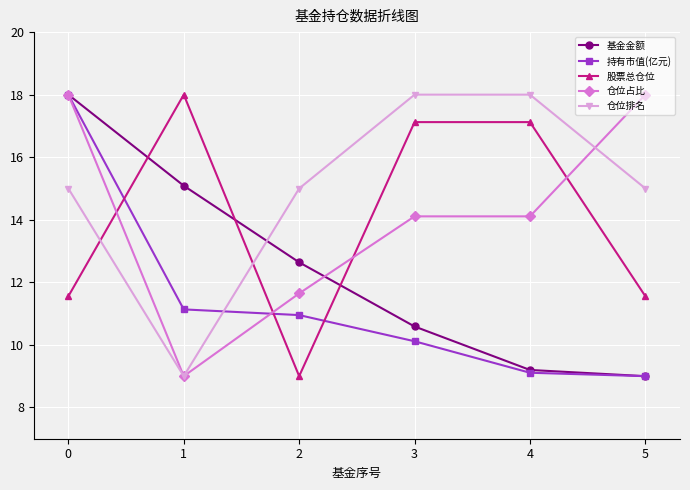

Does the chart display data point markers on the line(s)?

Yes